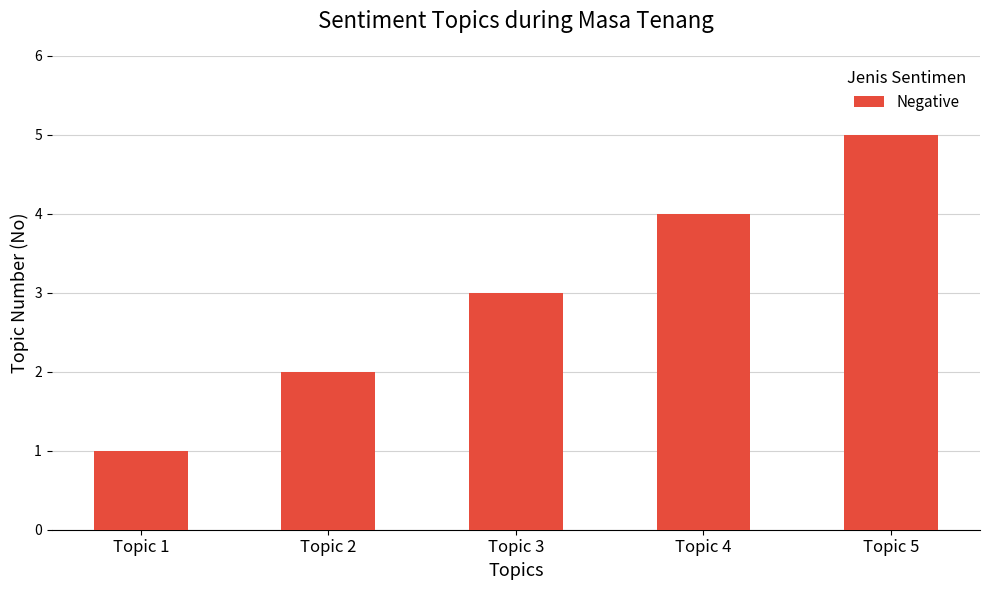

What is the difference between the maximum and second lowest values?

3